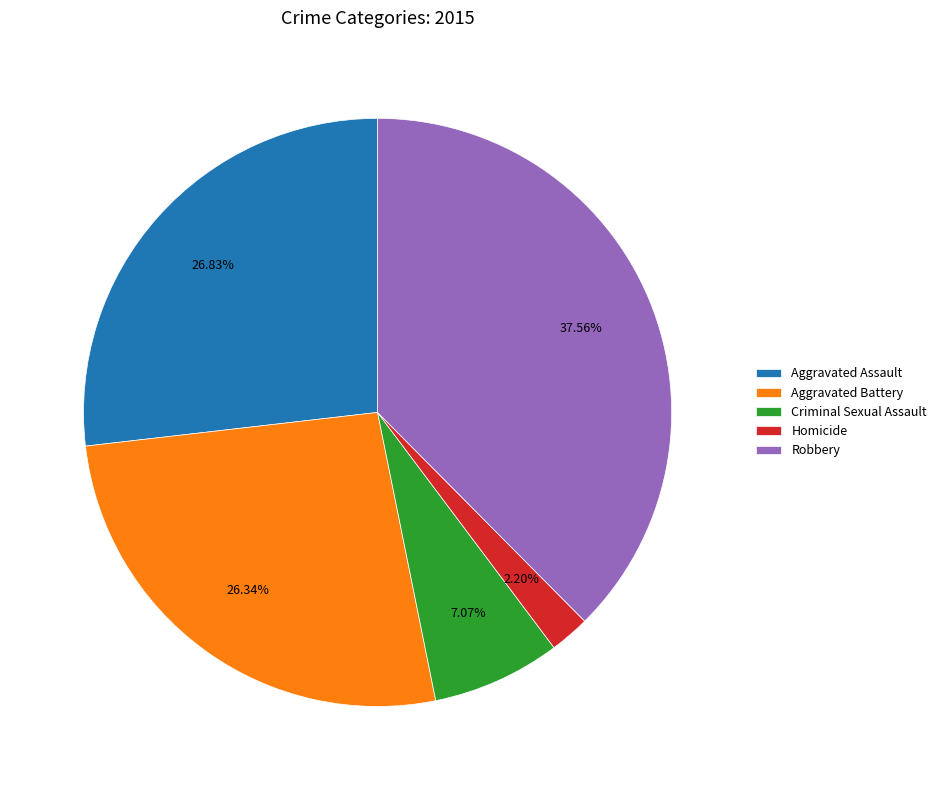

Which slice is the smallest?

Homicide